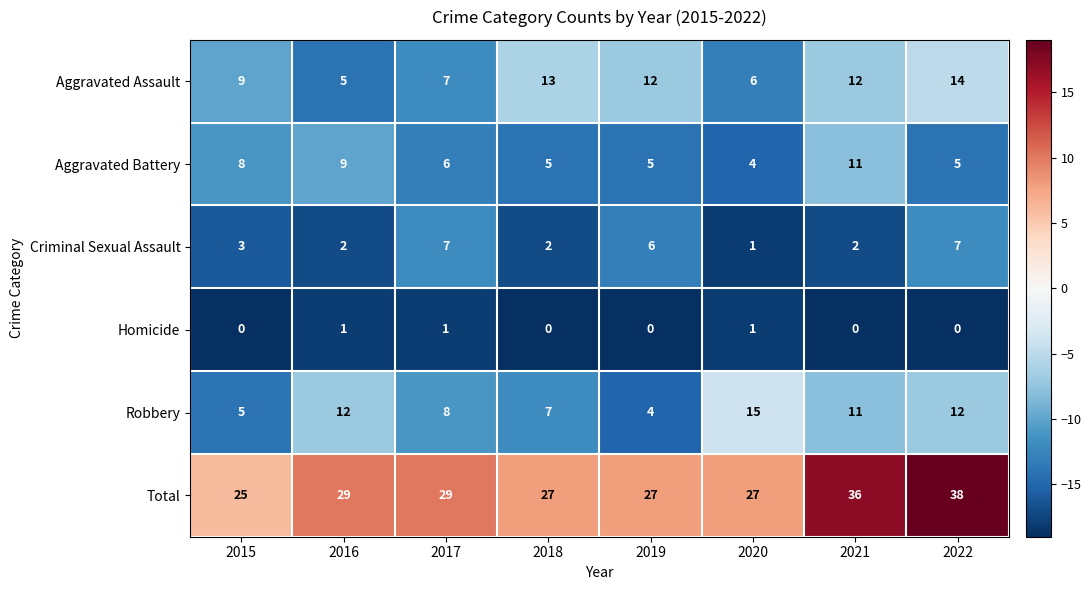

What is the average value of the Aggravated Assault series?

10